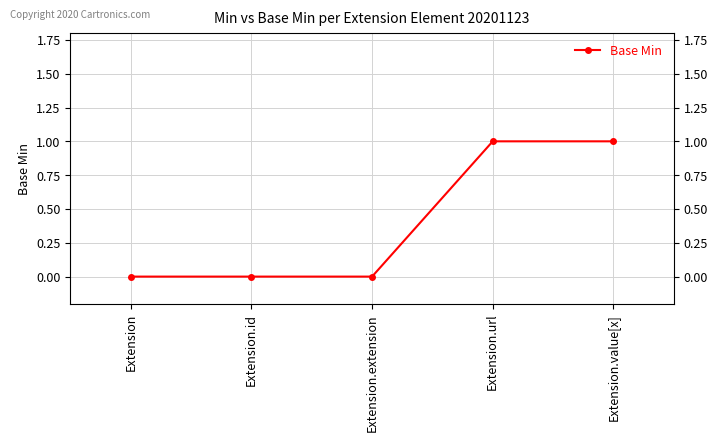

True or false: the data shows -1 at Extension.

False